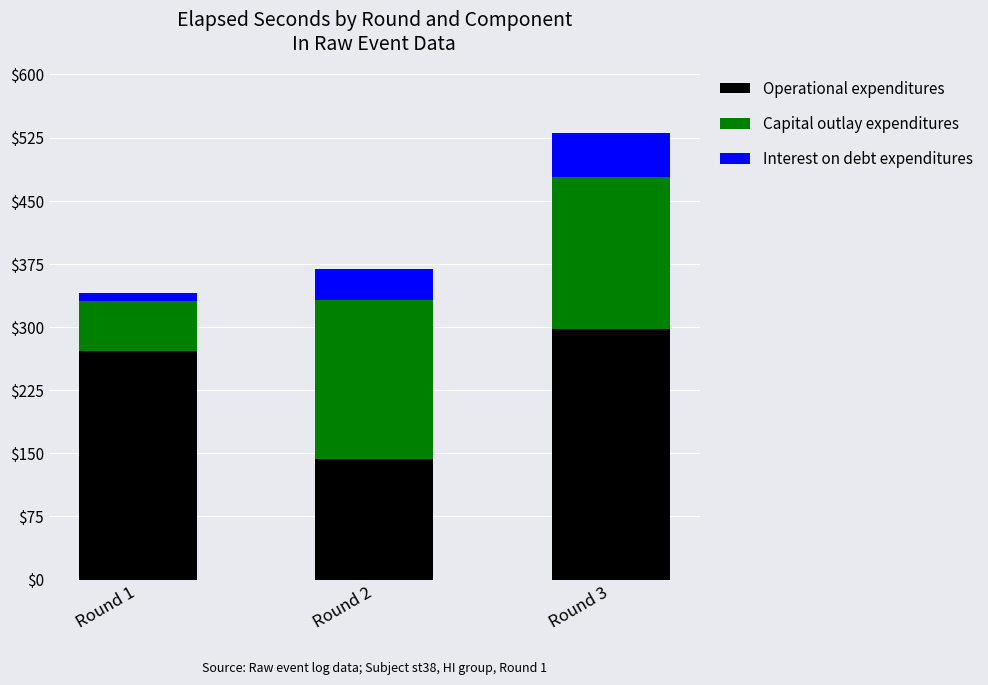

Are the bars horizontal?

No